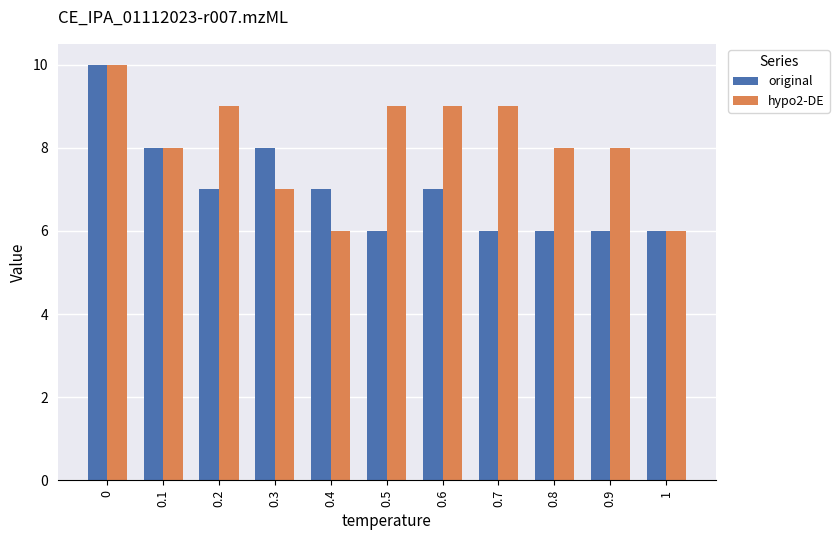

What is the label of the 7th bar from the right?

0.4